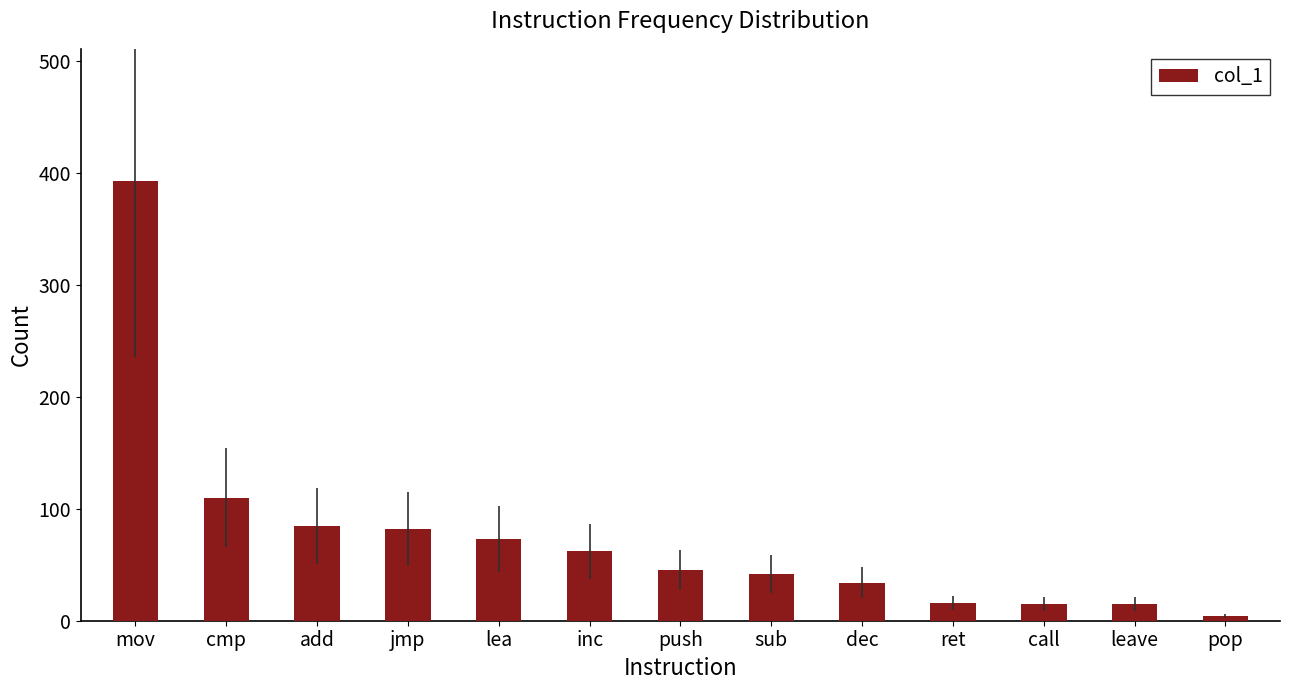

Between add and push, which is larger?

add